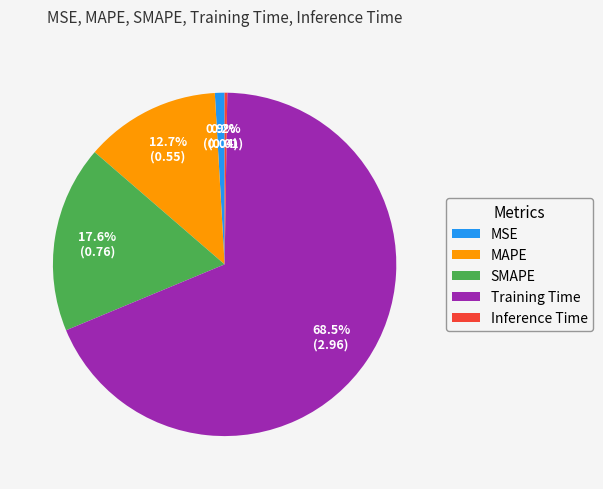

What is the largest slice in the pie chart?

Training Time